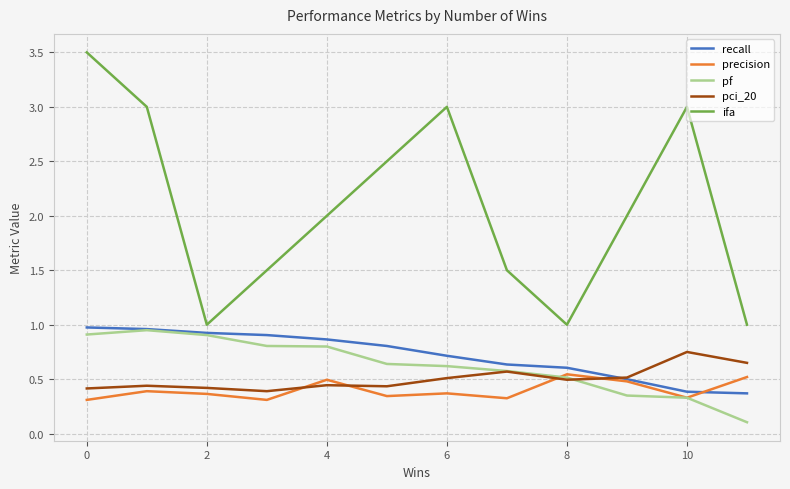

What is the maximum value shown in the chart?

3.5